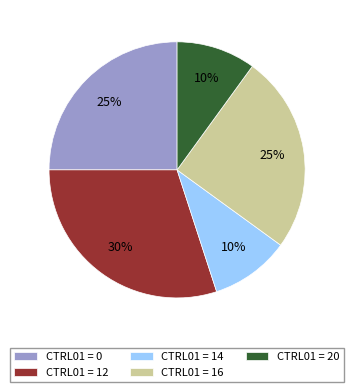

Is CTRL01 = 20 the majority of the pie?

No